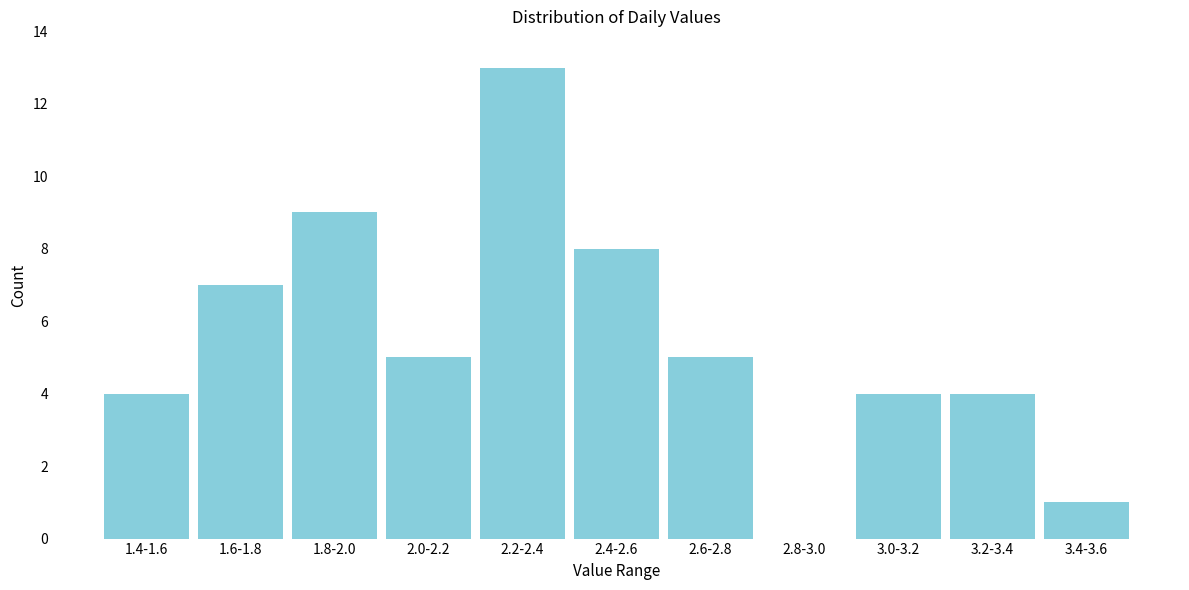

Reading left to right, transcribe all the data shown in this chart.

1.4-1.6=4	1.6-1.8=7	1.8-2.0=9	2.0-2.2=5	2.2-2.4=13	2.4-2.6=8	2.6-2.8=5	2.8-3.0=0	3.0-3.2=4	3.2-3.4=4	3.4-3.6=1